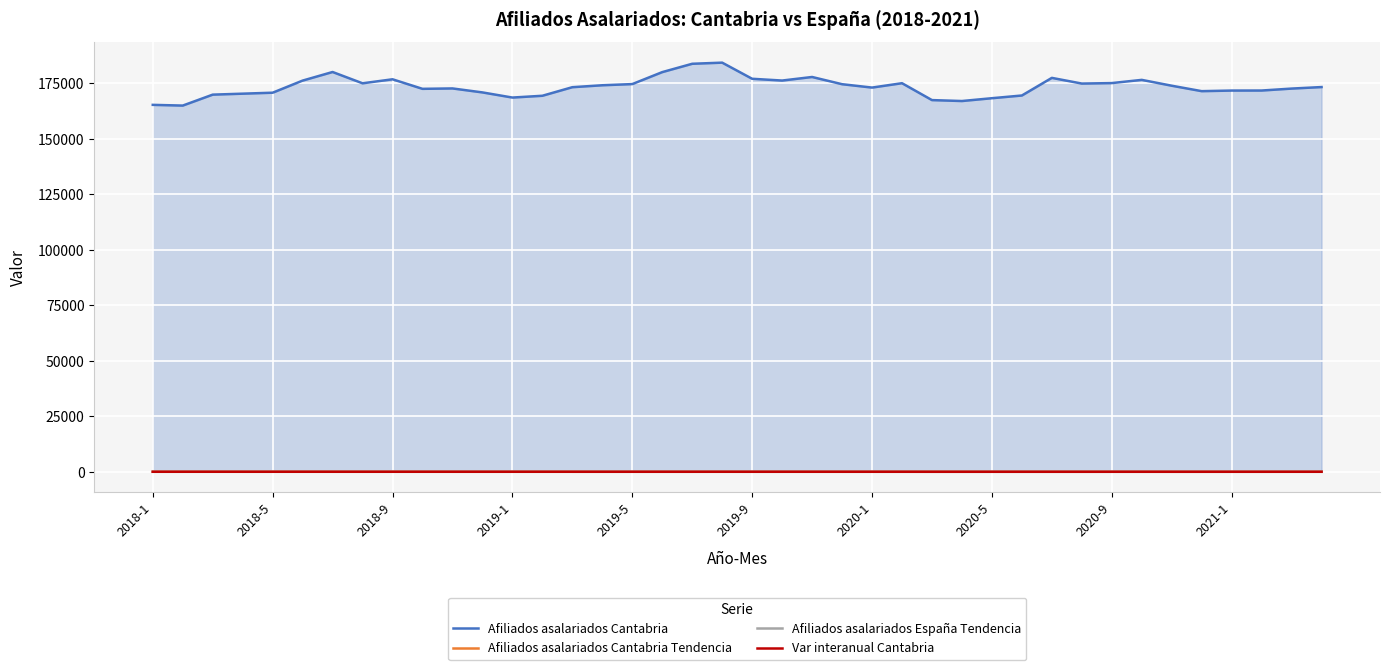

At which category does Afiliados asalariados Cantabria Tendencia reach its first local valley?

38